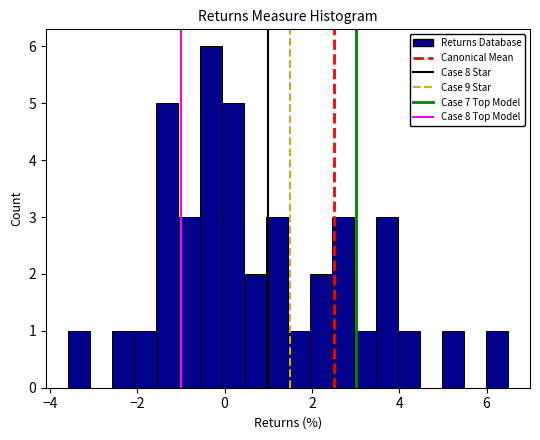

Read against the x-axis, roughly where is the centre of the tallest bar?

-0.4